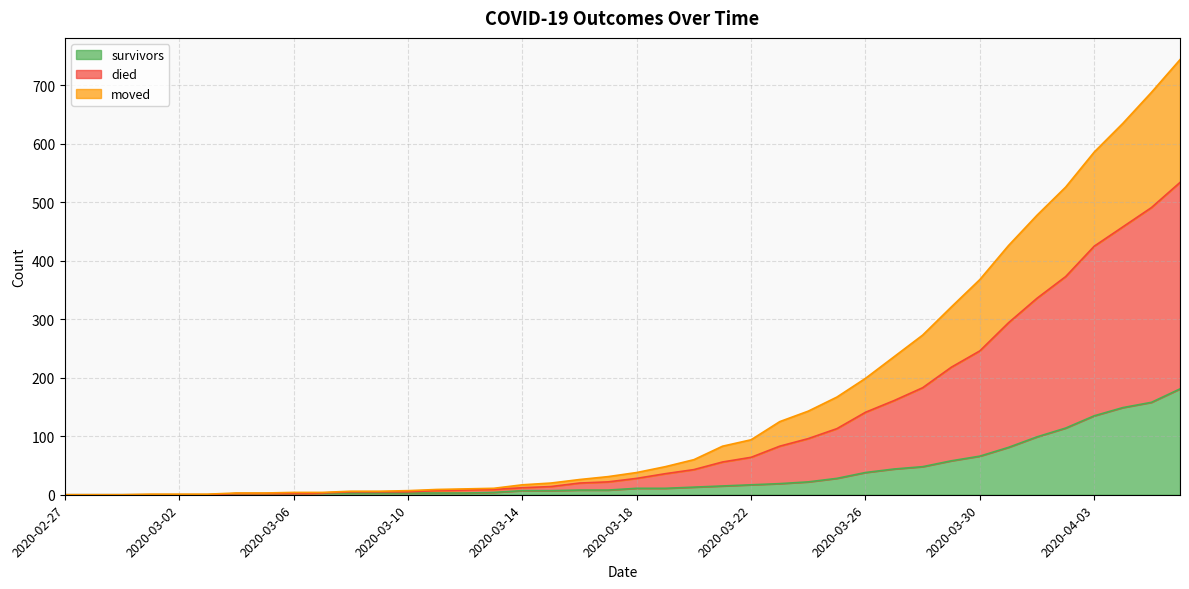

Which has a higher value, 2020-03-04 or 2020-03-09?

2020-03-09